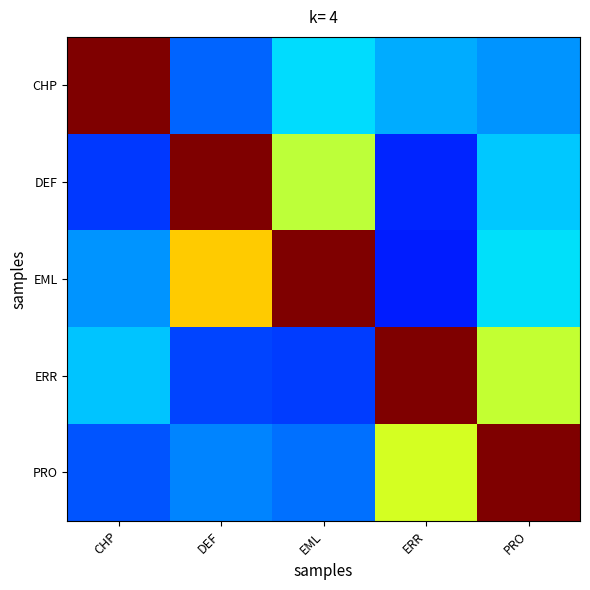

List the series in order of their peak value, lowest first.

CHP, DEF, EML, ERR, PRO